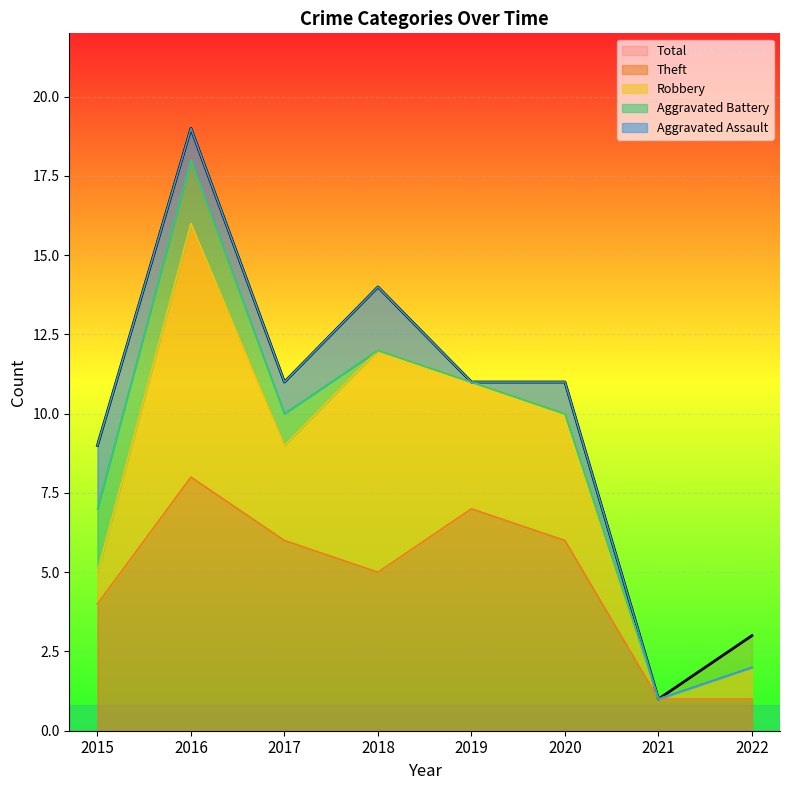

What is the approximate value of Theft at 2019?

7